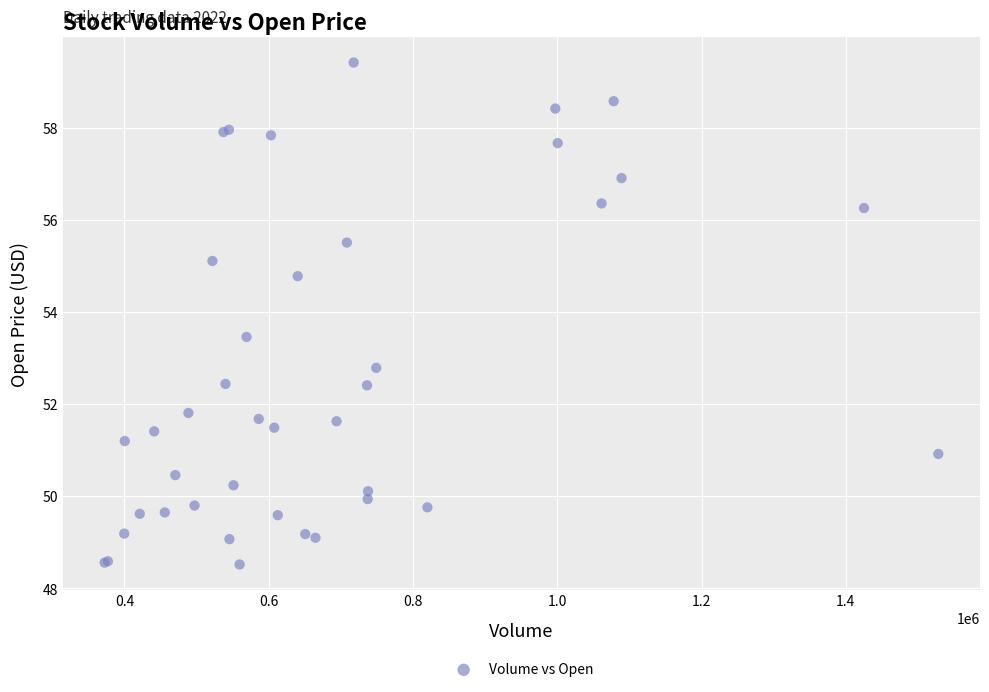

What Y value in the scatter plot is closest to 53?

52.8